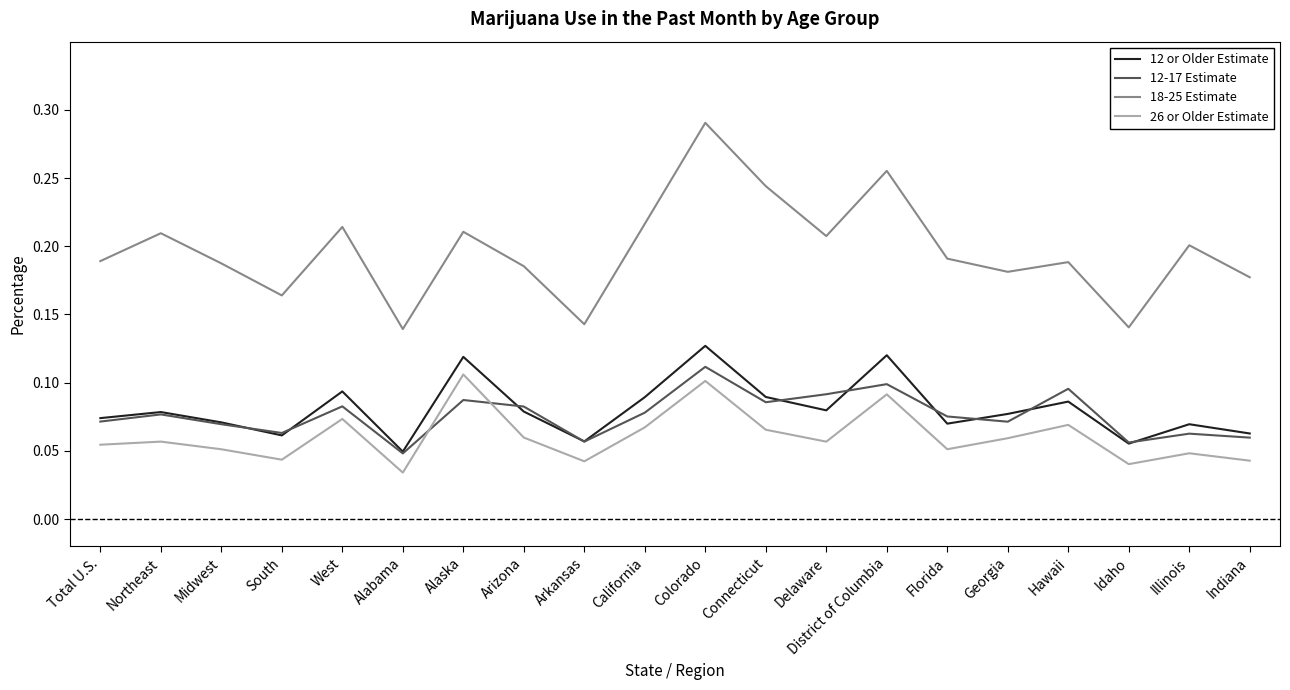

In 12-17 Estimate, how many points are lower than both neighbors (excluding endpoints)?

6